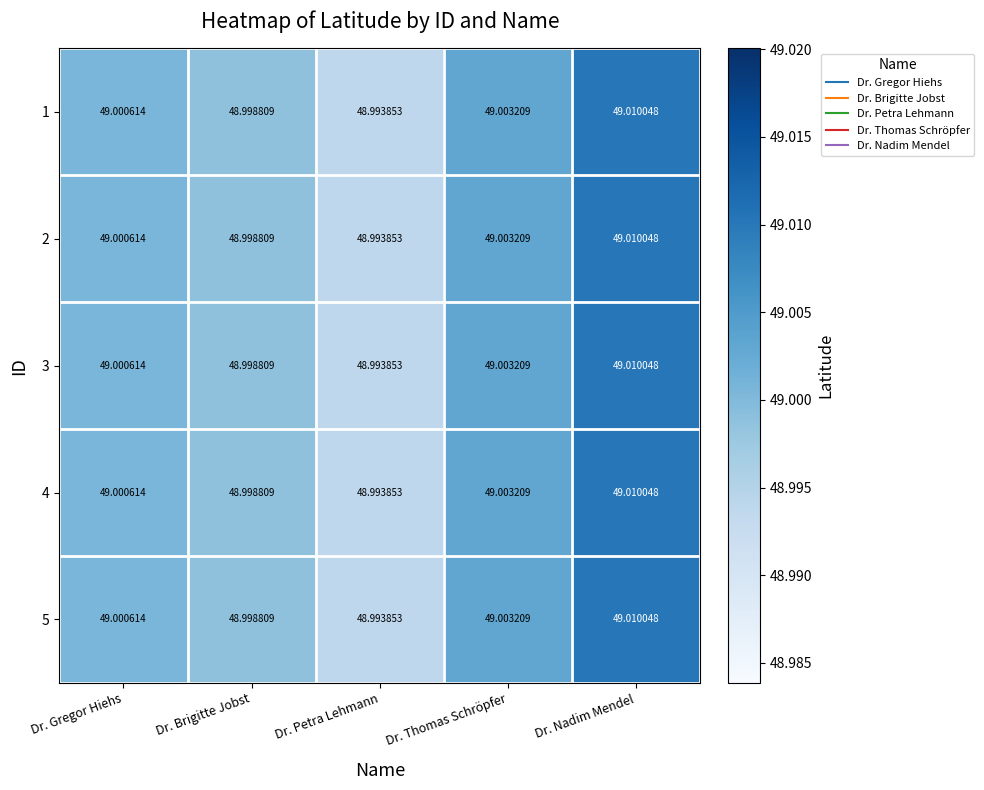

At which label is 5 closest to 49?

Dr. Gregor Hiehs